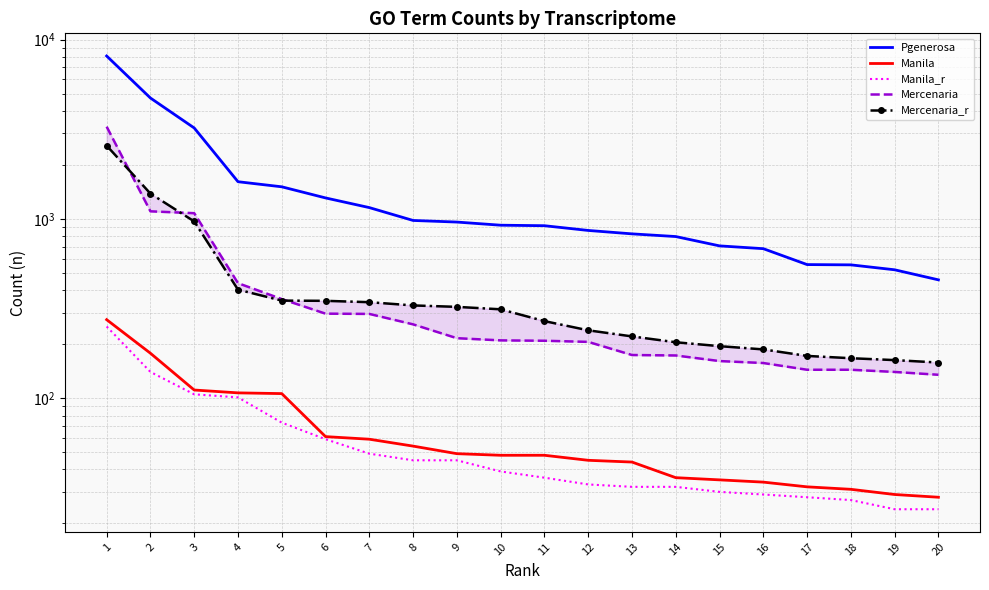

What are all the series names shown in the legend?

Pgenerosa, Manila, Manila_r, Mercenaria, Mercenaria_r